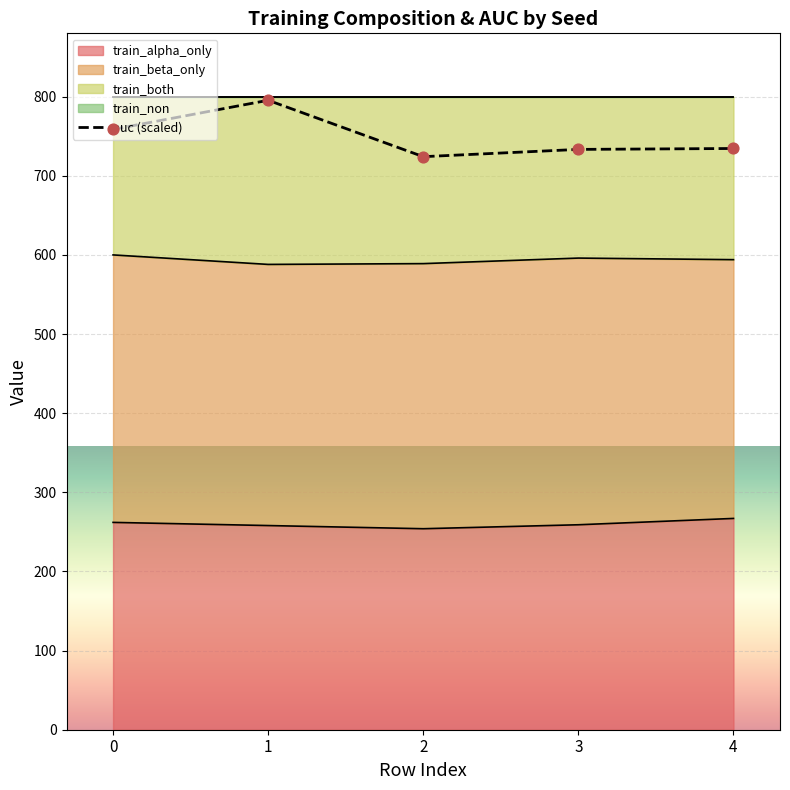

What is the change in value from 1 to 2?

-71.3